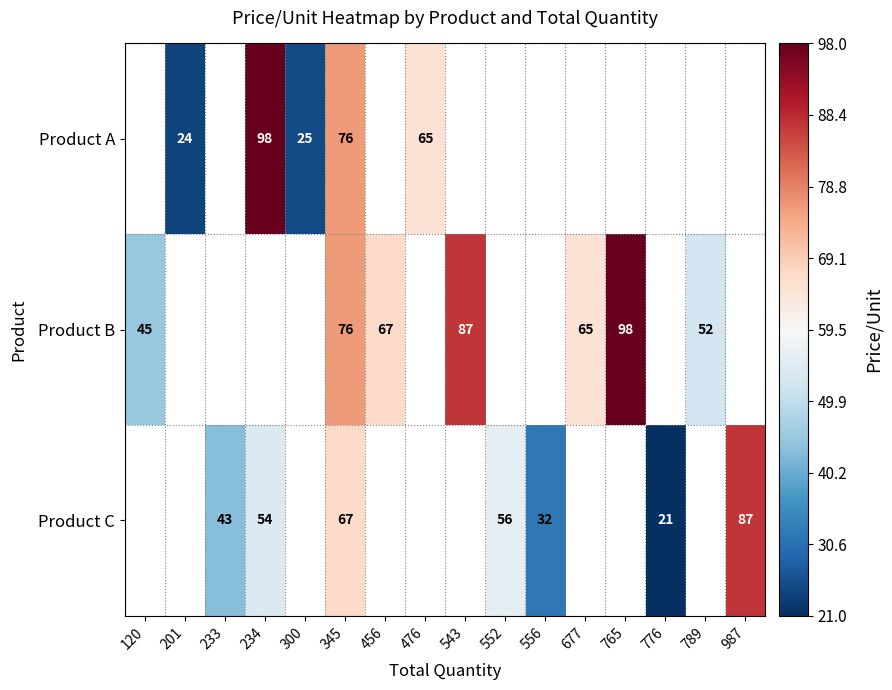

The Product C series shows 105 at 345. True or false?

False